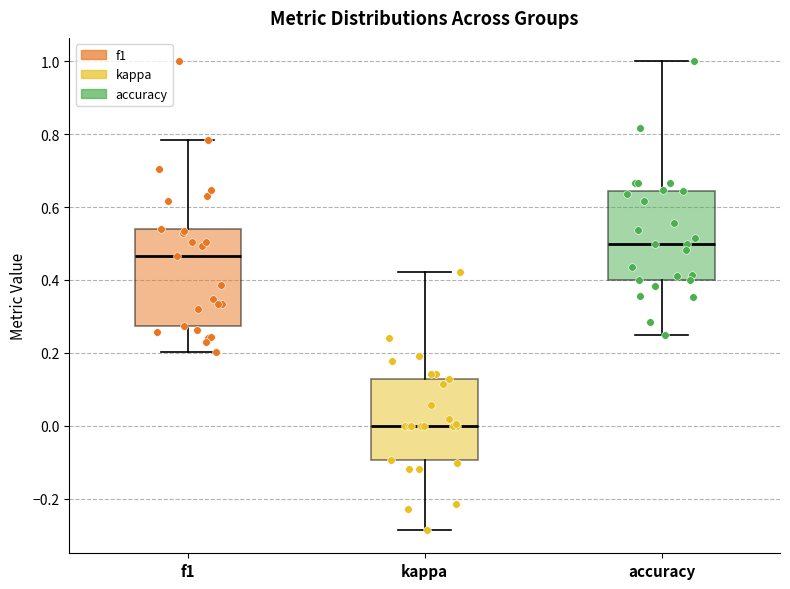

Reading left to right, read every box against the y-axis: the position of its median line, the range the box covers, and the ends of its whiskers. The values are not printed on the chart, so give them approximately, as read against the axis.

f1: median 0.46, box 0.28 to 0.54, whiskers 0.20 to 0.78
kappa: median 0.00, box -0.10 to 0.12, whiskers -0.28 to 0.42
accuracy: median 0.50, box 0.40 to 0.64, whiskers 0.26 to 1.00